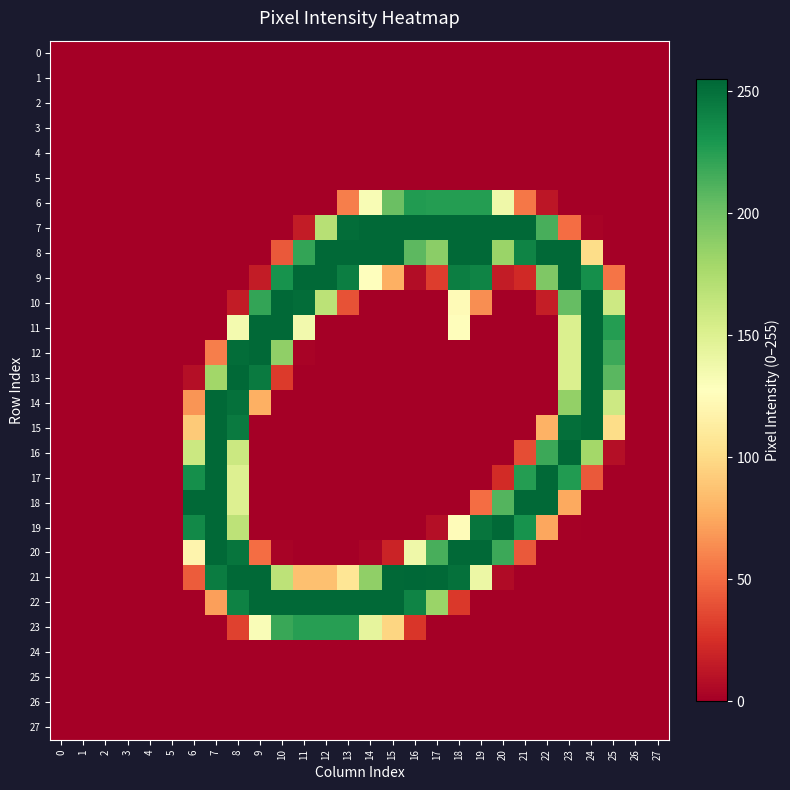

Reading left to right, what are all the values shown in this chart?

0: 0=0	1=0	2=0	3=0	4=0	5=0	6=0	7=0	8=0	9=0	10=0	11=0	12=0	13=0	14=0	15=0	16=0	17=0	18=0	19=0	20=0	21=0	22=0	23=0	24=0	25=0	26=0	27=0
1: 0=0	1=0	2=0	3=0	4=0	5=0	6=0	7=0	8=0	9=0	10=0	11=0	12=0	13=0	14=0	15=0	16=0	17=0	18=0	19=0	20=0	21=0	22=0	23=0	24=0	25=0	26=0	27=0
2: 0=0	1=0	2=0	3=0	4=0	5=0	6=0	7=0	8=0	9=0	10=0	11=0	12=0	13=0	14=0	15=0	16=0	17=0	18=0	19=0	20=0	21=0	22=0	23=0	24=0	25=0	26=0	27=0
3: 0=0	1=0	2=0	3=0	4=0	5=0	6=0	7=0	8=0	9=0	10=0	11=0	12=0	13=0	14=0	15=0	16=0	17=0	18=0	19=0	20=0	21=0	22=0	23=0	24=0	25=0	26=0	27=0
4: 0=0	1=0	2=0	3=0	4=0	5=0	6=0	7=0	8=0	9=0	10=0	11=0	12=0	13=0	14=0	15=0	16=0	17=0	18=0	19=0	20=0	21=0	22=0	23=0	24=0	25=0	26=0	27=0
5: 0=0	1=0	2=0	3=0	4=0	5=0	6=0	7=0	8=0	9=0	10=0	11=0	12=0	13=0	14=0	15=0	16=0	17=0	18=0	19=0	20=0	21=0	22=0	23=0	24=0	25=0	26=0	27=0
6: 0=0	1=0	2=0	3=0	4=0	5=0	6=0	7=0	8=0	9=0	10=0	11=0	12=0	13=58	14=132	15=202	16=227	17=226	18=226	19=226	20=138	21=55	22=12	23=0	24=0	25=0	26=0	27=0
7: 0=0	1=0	2=0	3=0	4=0	5=0	6=0	7=0	8=0	9=0	10=0	11=15	12=170	13=252	14=254	15=254	16=254	17=254	18=254	19=254	20=254	21=254	22=214	23=51	24=2	25=0	26=0	27=0
8: 0=0	1=0	2=0	3=0	4=0	5=0	6=0	7=0	8=0	9=0	10=43	11=221	12=254	13=254	14=254	15=254	16=207	17=189	18=254	19=254	20=183	21=240	22=254	23=254	24=101	25=0	26=0	27=0
9: 0=0	1=0	2=0	3=0	4=0	5=0	6=0	7=0	8=0	9=15	10=232	11=254	12=254	13=243	14=127	15=78	16=7	17=31	18=243	19=240	20=15	21=22	22=194	23=254	24=234	25=54	26=0	27=0
10: 0=0	1=0	2=0	3=0	4=0	5=0	6=0	7=0	8=15	9=221	10=254	11=252	12=168	13=40	14=0	15=0	16=0	17=0	18=124	19=64	20=0	21=0	22=16	23=204	24=254	25=159	26=0	27=0
11: 0=0	1=0	2=0	3=0	4=0	5=0	6=0	7=0	8=135	9=254	10=254	11=136	12=0	13=0	14=0	15=0	16=0	17=0	18=126	19=0	20=0	21=0	22=0	23=151	24=254	25=226	26=0	27=0
12: 0=0	1=0	2=0	3=0	4=0	5=0	6=0	7=58	8=252	9=254	10=187	11=2	12=0	13=0	14=0	15=0	16=0	17=0	18=0	19=0	20=0	21=0	22=0	23=151	24=254	25=218	26=0	27=0
13: 0=0	1=0	2=0	3=0	4=0	5=0	6=8	7=180	8=254	9=245	10=30	11=0	12=0	13=0	14=0	15=0	16=0	17=0	18=0	19=0	20=0	21=0	22=0	23=151	24=254	25=208	26=0	27=0
14: 0=0	1=0	2=0	3=0	4=0	5=0	6=67	7=254	8=250	9=78	10=0	11=0	12=0	13=0	14=0	15=0	16=0	17=0	18=0	19=0	20=0	21=0	22=0	23=186	24=254	25=159	26=0	27=0
15: 0=0	1=0	2=0	3=0	4=0	5=0	6=91	7=254	8=245	9=0	10=0	11=0	12=0	13=0	14=0	15=0	16=0	17=0	18=0	19=0	20=0	21=0	22=79	23=251	24=254	25=101	26=0	27=0
16: 0=0	1=0	2=0	3=0	4=0	5=0	6=160	7=254	8=160	9=0	10=0	11=0	12=0	13=0	14=0	15=0	16=0	17=0	18=0	19=0	20=0	21=38	22=218	23=254	24=179	25=8	26=0	27=0
17: 0=0	1=0	2=0	3=0	4=0	5=0	6=234	7=254	8=150	9=0	10=0	11=0	12=0	13=0	14=0	15=0	16=0	17=0	18=0	19=0	20=23	21=226	22=254	23=227	24=43	25=0	26=0	27=0
18: 0=0	1=0	2=0	3=0	4=0	5=0	6=254	7=254	8=150	9=0	10=0	11=0	12=0	13=0	14=0	15=0	16=0	17=0	18=0	19=51	20=210	21=254	22=254	23=75	24=0	25=0	26=0	27=0
19: 0=0	1=0	2=0	3=0	4=0	5=0	6=237	7=254	8=167	9=0	10=0	11=0	12=0	13=0	14=0	15=0	16=0	17=8	18=125	19=248	20=254	21=232	22=74	23=1	24=0	25=0	26=0	27=0
20: 0=0	1=0	2=0	3=0	4=0	5=0	6=119	7=254	8=248	9=51	10=2	11=0	12=0	13=0	14=3	15=19	16=138	17=214	18=254	19=254	20=218	21=43	22=0	23=0	24=0	25=0	26=0	27=0
21: 0=0	1=0	2=0	3=0	4=0	5=0	6=44	7=244	8=254	9=254	10=167	11=86	12=86	13=107	14=187	15=254	16=255	17=254	18=250	19=140	20=6	21=0	22=0	23=0	24=0	25=0	26=0	27=0
22: 0=0	1=0	2=0	3=0	4=0	5=0	6=0	7=71	8=241	9=254	10=254	11=254	12=254	13=254	14=254	15=254	16=240	17=183	18=29	19=0	20=0	21=0	22=0	23=0	24=0	25=0	26=0	27=0
23: 0=0	1=0	2=0	3=0	4=0	5=0	6=0	7=0	8=33	9=131	10=219	11=225	12=225	13=225	14=144	15=97	16=28	17=0	18=0	19=0	20=0	21=0	22=0	23=0	24=0	25=0	26=0	27=0
24: 0=0	1=0	2=0	3=0	4=0	5=0	6=0	7=0	8=0	9=0	10=0	11=0	12=0	13=0	14=0	15=0	16=0	17=0	18=0	19=0	20=0	21=0	22=0	23=0	24=0	25=0	26=0	27=0
25: 0=0	1=0	2=0	3=0	4=0	5=0	6=0	7=0	8=0	9=0	10=0	11=0	12=0	13=0	14=0	15=0	16=0	17=0	18=0	19=0	20=0	21=0	22=0	23=0	24=0	25=0	26=0	27=0
26: 0=0	1=0	2=0	3=0	4=0	5=0	6=0	7=0	8=0	9=0	10=0	11=0	12=0	13=0	14=0	15=0	16=0	17=0	18=0	19=0	20=0	21=0	22=0	23=0	24=0	25=0	26=0	27=0
27: 0=0	1=0	2=0	3=0	4=0	5=0	6=0	7=0	8=0	9=0	10=0	11=0	12=0	13=0	14=0	15=0	16=0	17=0	18=0	19=0	20=0	21=0	22=0	23=0	24=0	25=0	26=0	27=0